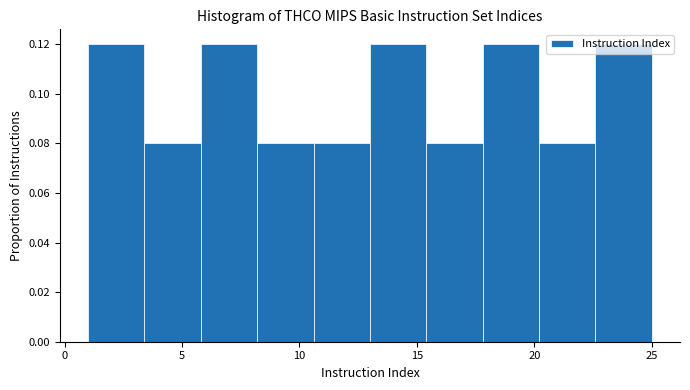

Reading left to right, transcribe this chart: for each bar, give the range it covers on the x-axis and its height. Neither the bar edges nor the heights are printed on the chart, so give them approximately, as read against the axes.

1.0 to 3.4: 0.12
3.4 to 5.8: 0.08
5.8 to 8.2: 0.12
8.2 to 10.6: 0.08
10.6 to 13.0: 0.08
13.0 to 15.4: 0.12
15.4 to 17.8: 0.08
17.8 to 20.2: 0.12
20.2 to 22.6: 0.08
22.6 to 25.0: 0.12